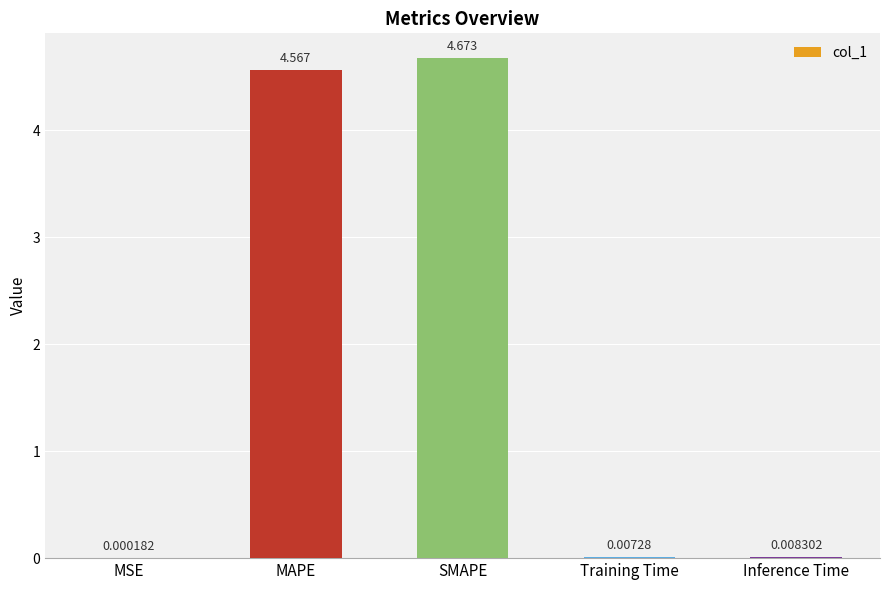

The chart shows a value of 7.5 at MAPE. True or false?

False